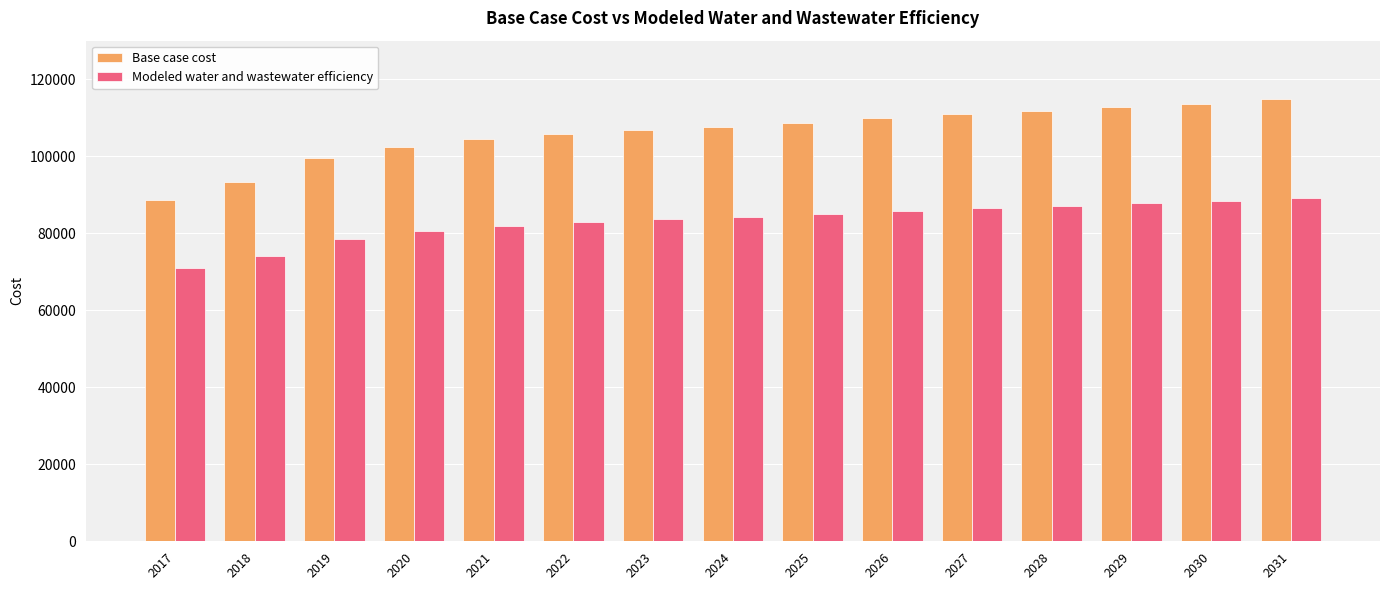

Is the value of Modeled water and wastewater efficiency at 2028 greater than the value of Base case cost at 2027?

No